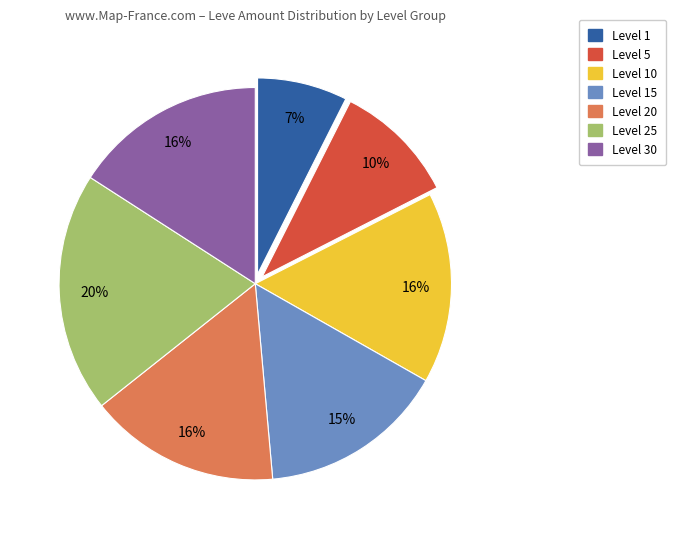

To the nearest percent, what is the average slice percentage?

14%